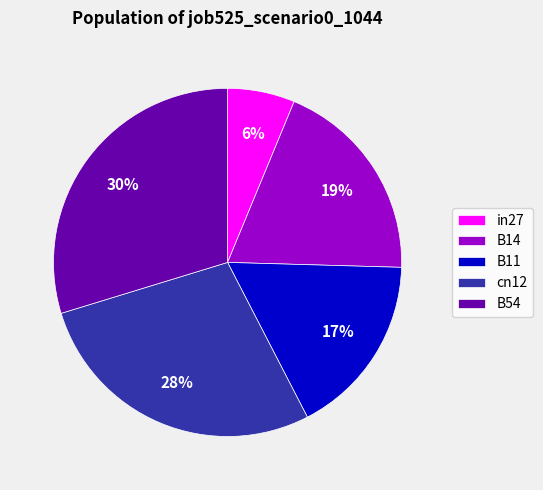

How many slices are in this pie chart?

5